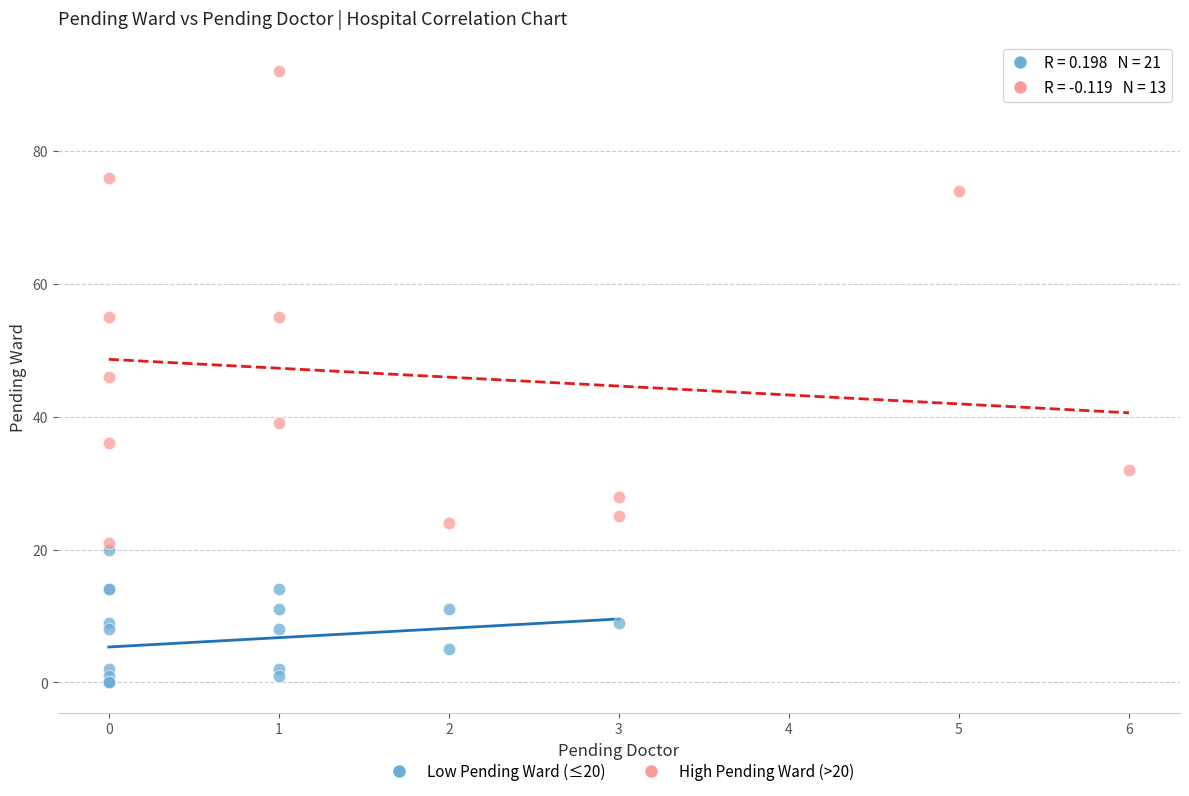

Which series contains the highest Y value?

High Pending Ward (>20)